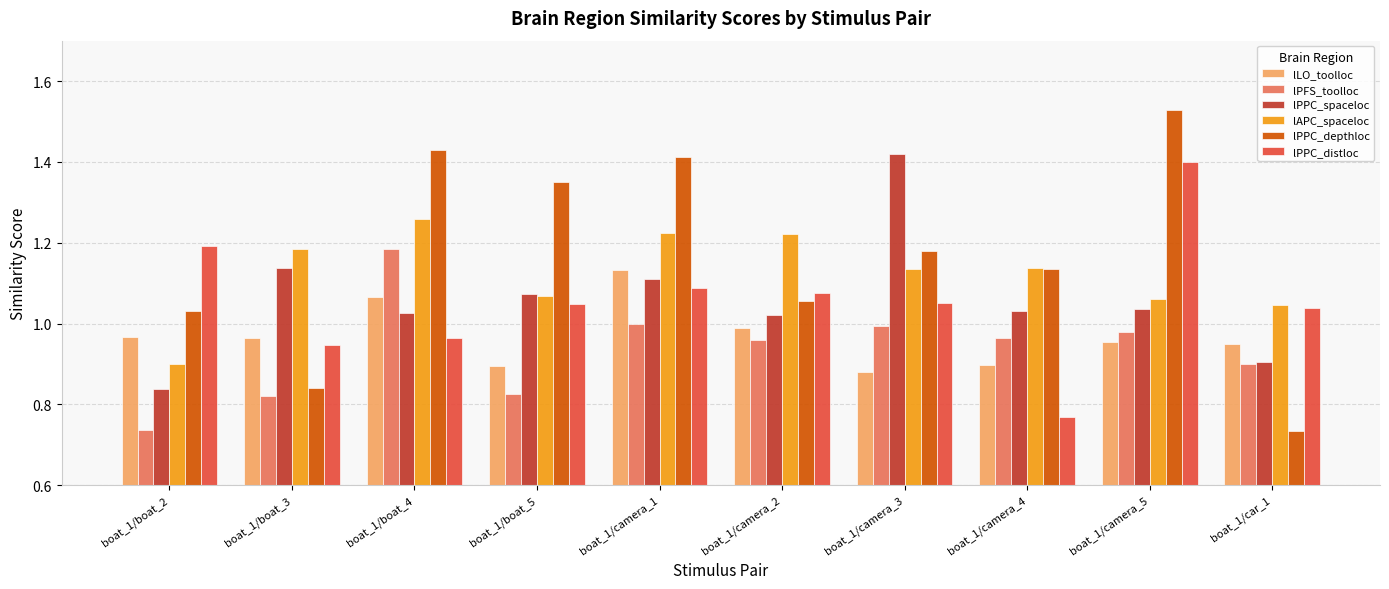

The lLO_toolloc series shows 0.3 at boat_1/car_1. True or false?

False